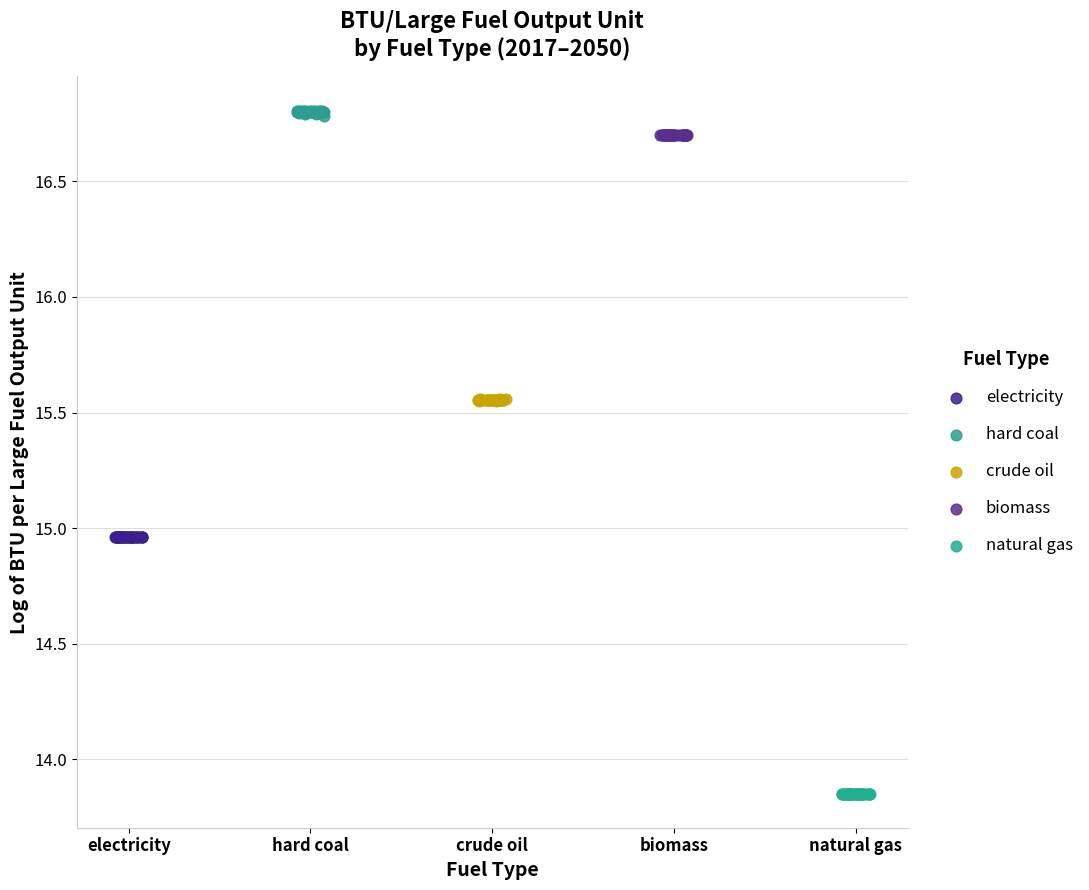

Which series reaches the minimum Y coordinate?

natural gas